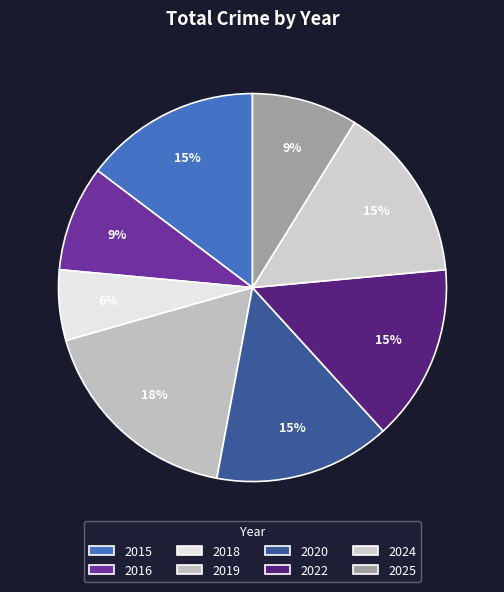

How many segments does this pie chart have?

8